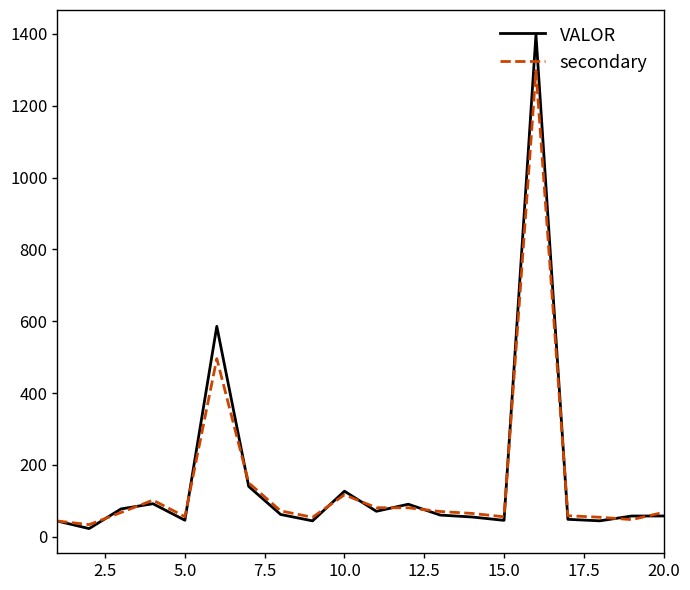

How many distinct data groups are displayed?

2